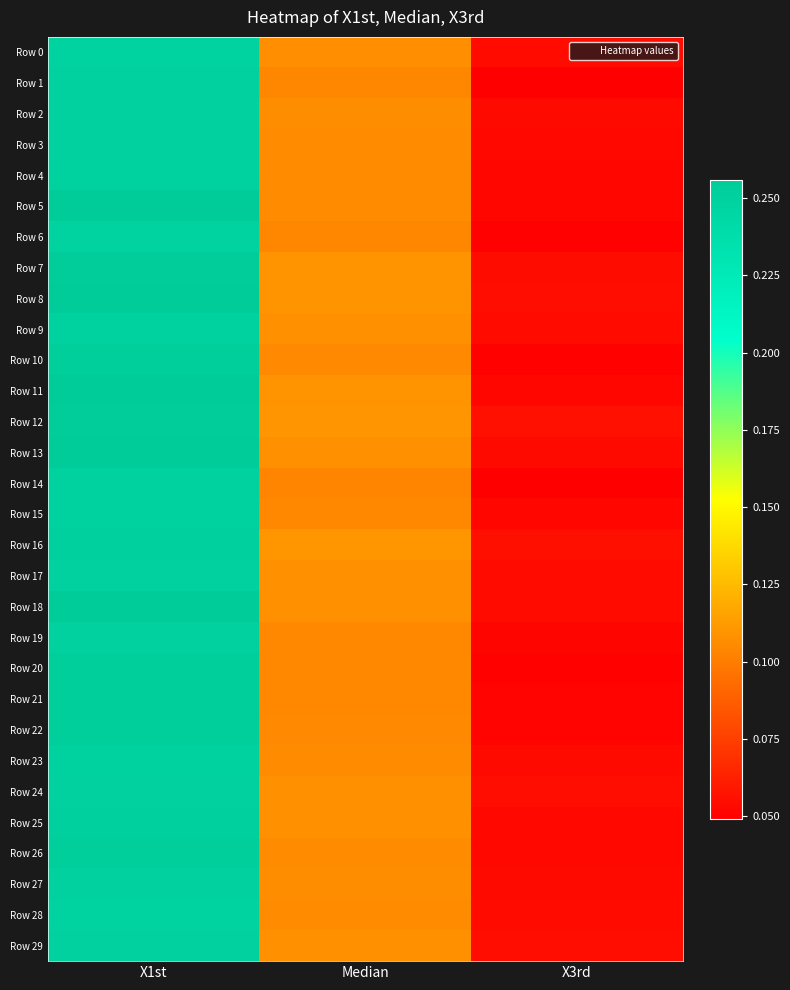

Reading right to left, list all the values displayed in this chart.

Row 0: X3rd=0.1	Median=0.1	X1st=0.2
Row 1: X3rd=0.0	Median=0.1	X1st=0.2
Row 2: X3rd=0.1	Median=0.1	X1st=0.3
Row 3: X3rd=0.1	Median=0.1	X1st=0.3
Row 4: X3rd=0.1	Median=0.1	X1st=0.2
Row 5: X3rd=0.1	Median=0.1	X1st=0.3
Row 6: X3rd=0.1	Median=0.1	X1st=0.2
Row 7: X3rd=0.1	Median=0.1	X1st=0.3
Row 8: X3rd=0.1	Median=0.1	X1st=0.3
Row 9: X3rd=0.1	Median=0.1	X1st=0.2
Row 10: X3rd=0.1	Median=0.1	X1st=0.3
Row 11: X3rd=0.1	Median=0.1	X1st=0.3
Row 12: X3rd=0.1	Median=0.1	X1st=0.3
Row 13: X3rd=0.1	Median=0.1	X1st=0.3
Row 14: X3rd=0.0	Median=0.1	X1st=0.2
Row 15: X3rd=0.1	Median=0.1	X1st=0.2
Row 16: X3rd=0.1	Median=0.1	X1st=0.3
Row 17: X3rd=0.1	Median=0.1	X1st=0.3
Row 18: X3rd=0.1	Median=0.1	X1st=0.3
Row 19: X3rd=0.1	Median=0.1	X1st=0.3
Row 20: X3rd=0.1	Median=0.1	X1st=0.3
Row 21: X3rd=0.1	Median=0.1	X1st=0.3
Row 22: X3rd=0.1	Median=0.1	X1st=0.3
Row 23: X3rd=0.1	Median=0.1	X1st=0.2
Row 24: X3rd=0.1	Median=0.1	X1st=0.2
Row 25: X3rd=0.1	Median=0.1	X1st=0.3
Row 26: X3rd=0.1	Median=0.1	X1st=0.3
Row 27: X3rd=0.1	Median=0.1	X1st=0.3
Row 28: X3rd=0.1	Median=0.1	X1st=0.2
Row 29: X3rd=0.1	Median=0.1	X1st=0.3